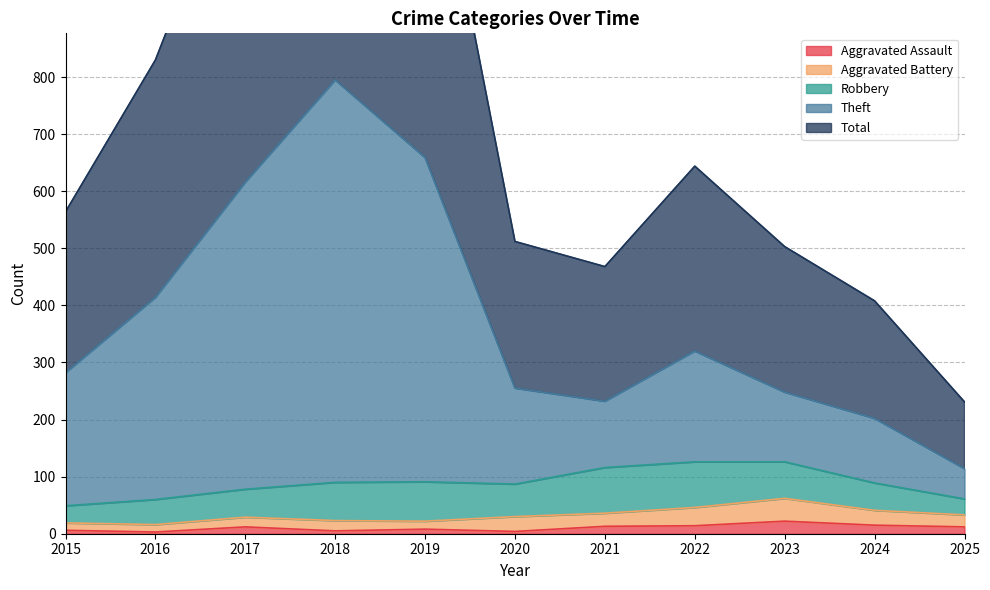

What is the highest value of the Aggravated Assault series?

22